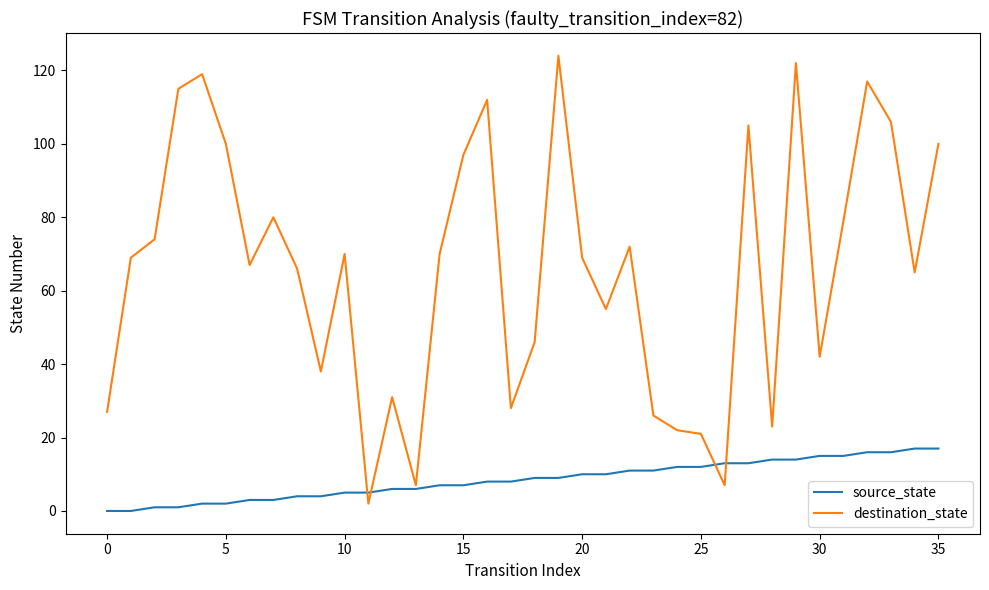

What is the highest value of the destination_state series?

124